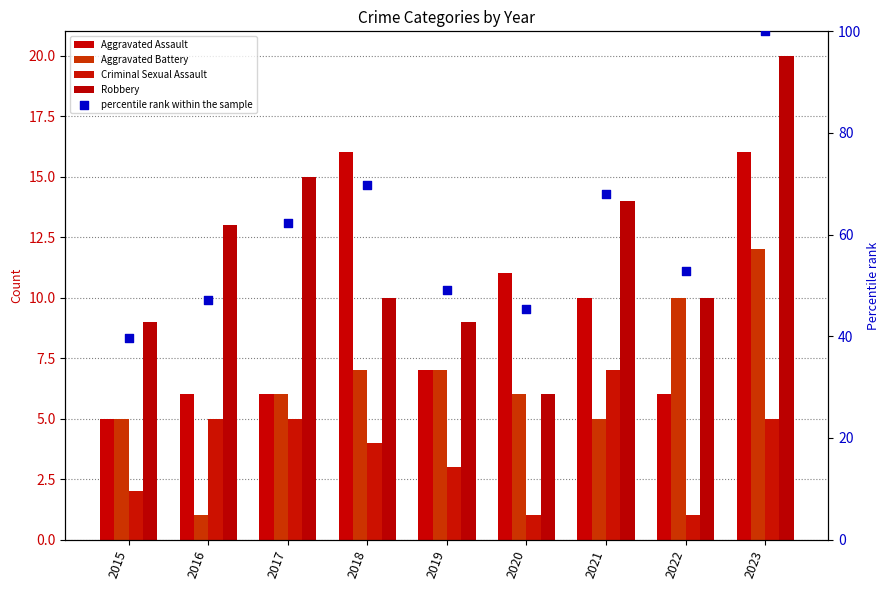

Which series has the largest total across all categories?

percentile rank within the sample